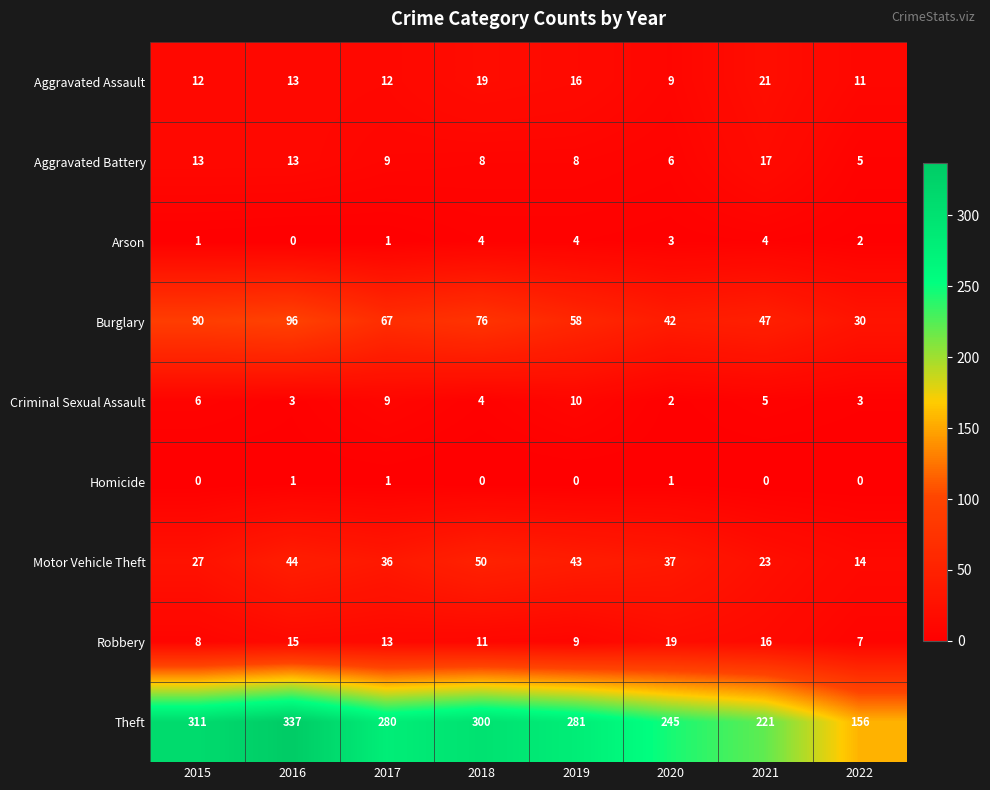

Count the number of data series in this chart.

9